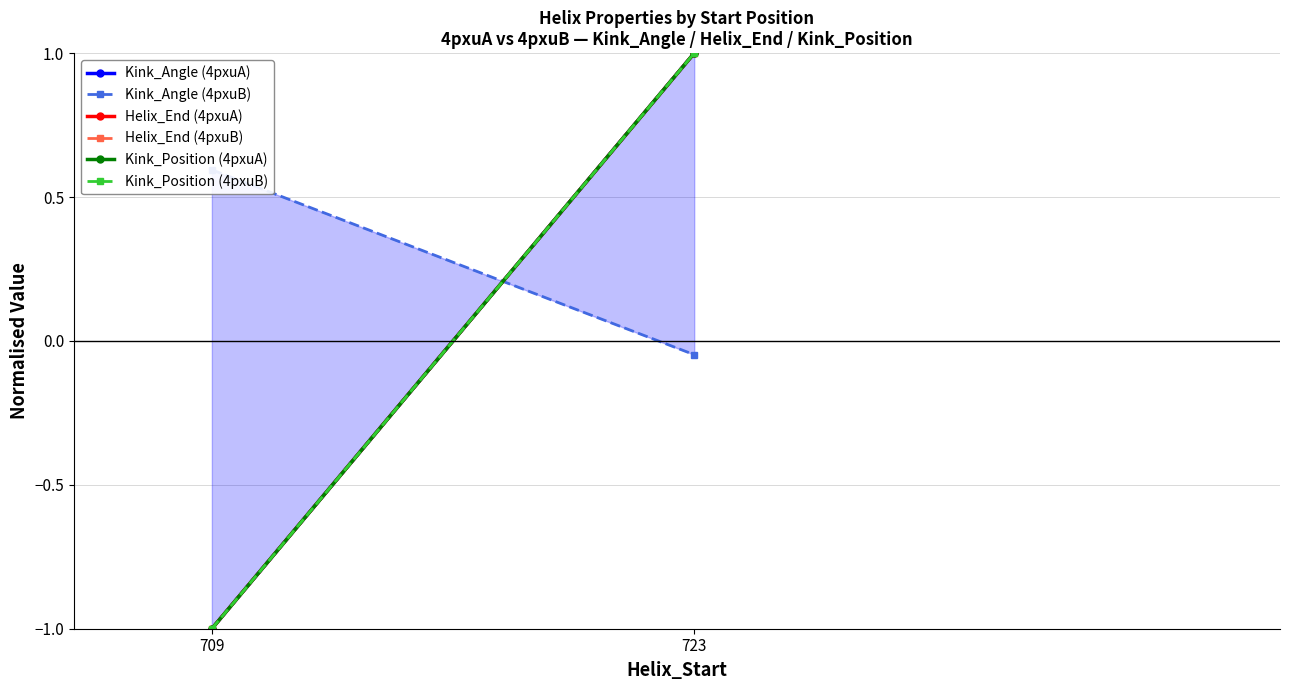

What is the spread (max minus min) of values at 723?

1.0